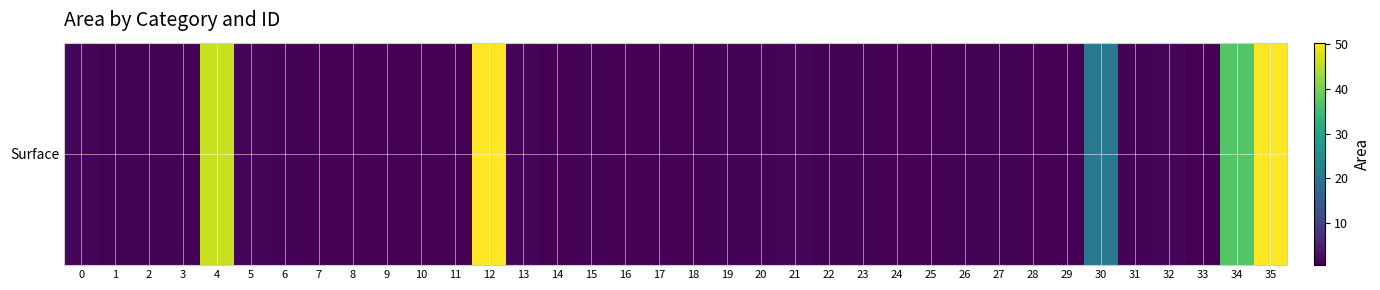

Which label corresponds to the largest value in the chart?

35